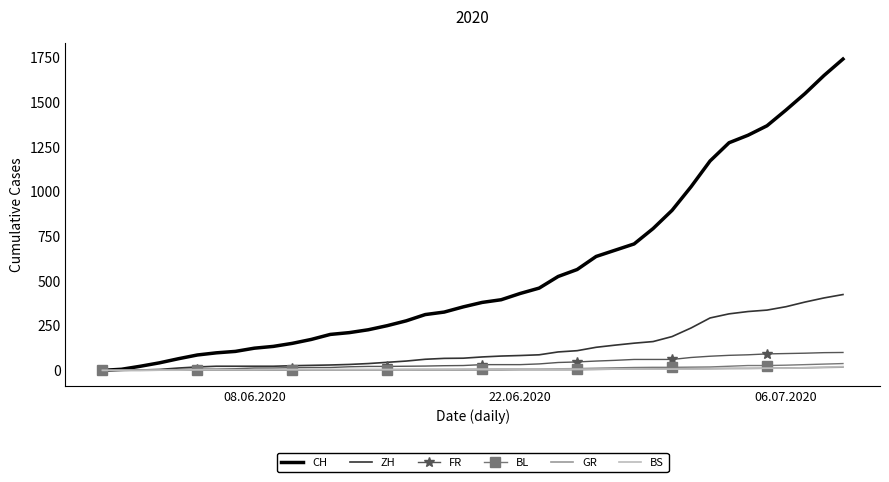

Which series has the widest spread of values?

CH